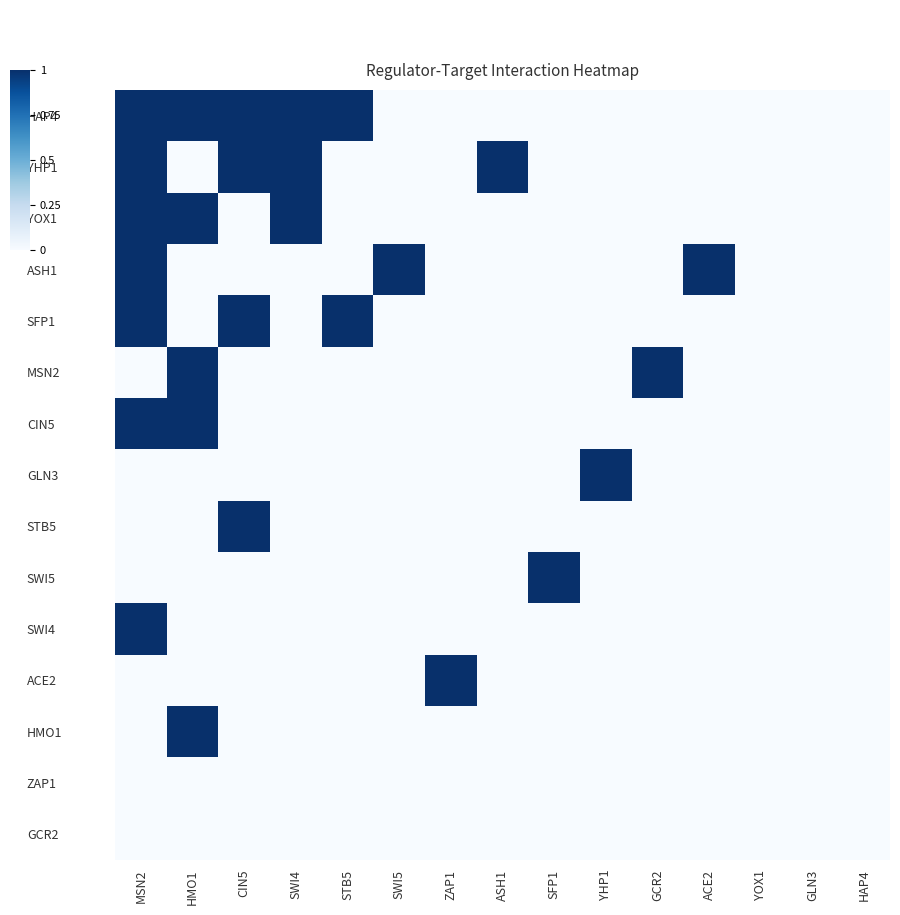

Which has a higher value, GLN3 or HMO1?

HMO1